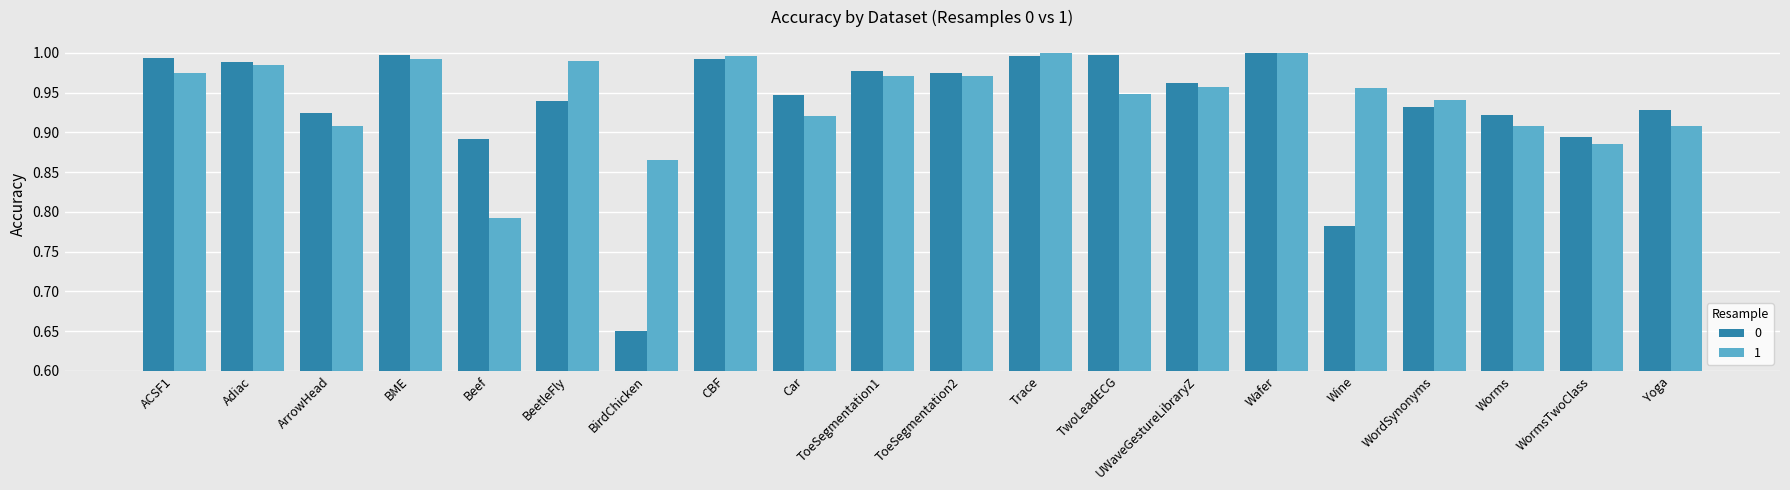

Which category has the lowest value in the 1 series?

Beef